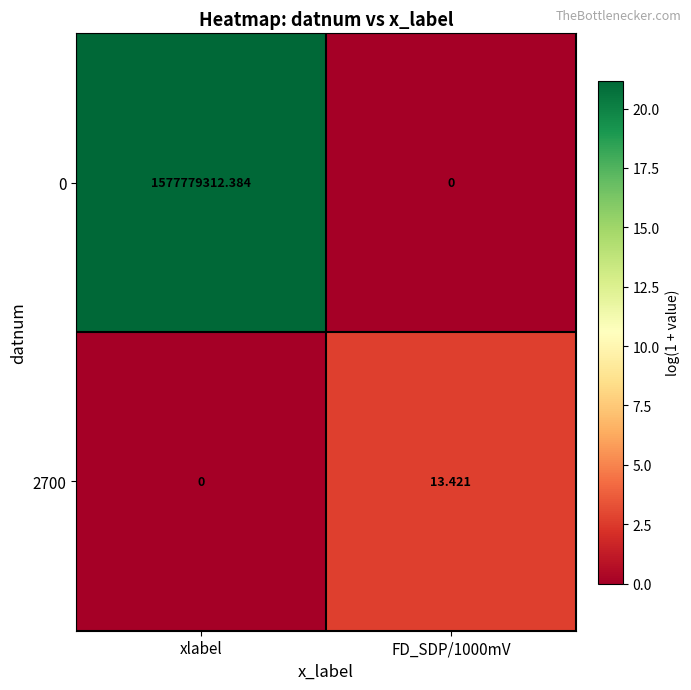

Which series has the largest total across all categories?

0